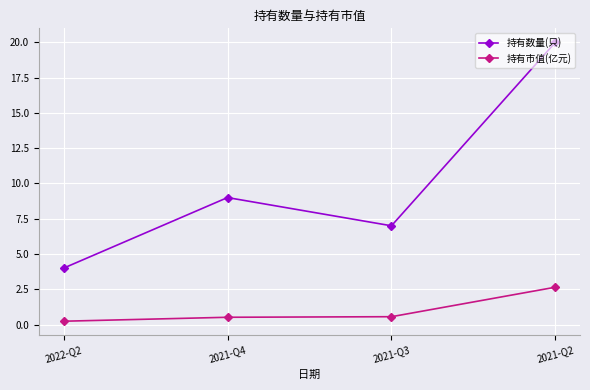

True or false: 持有数量(只) and 持有市值(亿元) intersect in this chart.

False